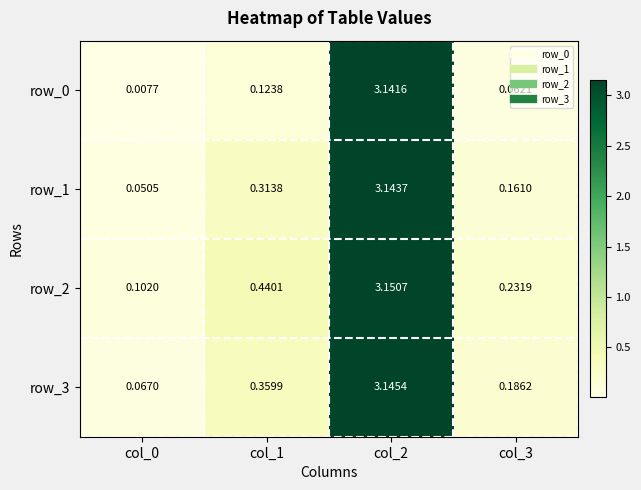

What is the sum of all row_0 values?

3.3